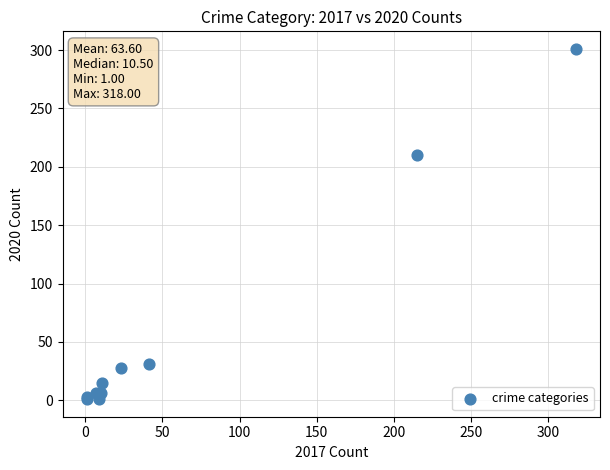

What Y value in the scatter plot is closest to 151?

210